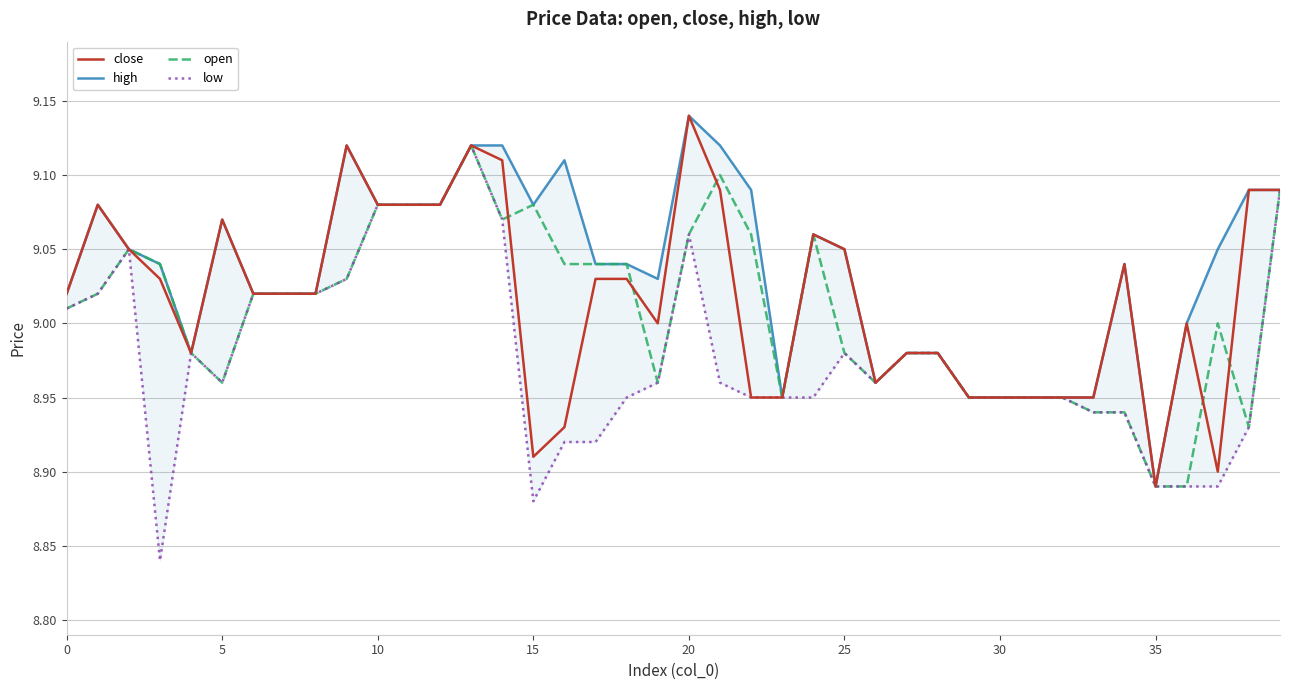

What is the minimum value shown in the chart?

8.8